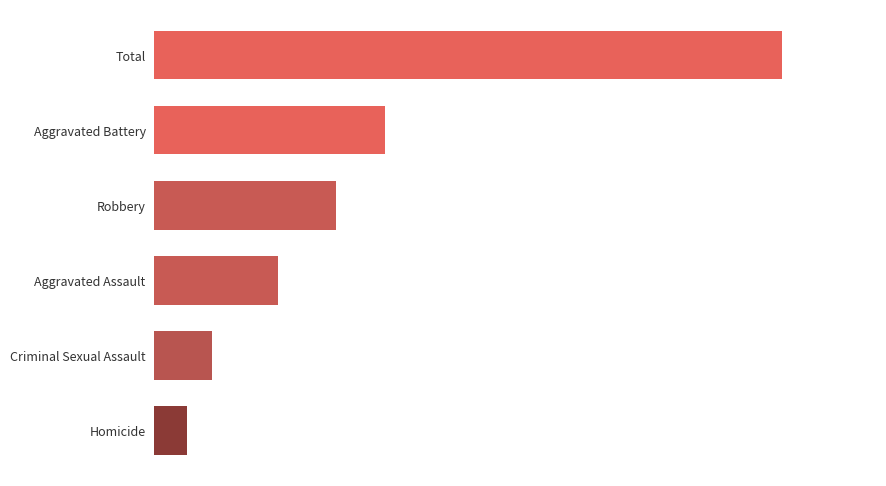

Which label corresponds to the largest value in the chart?

Total